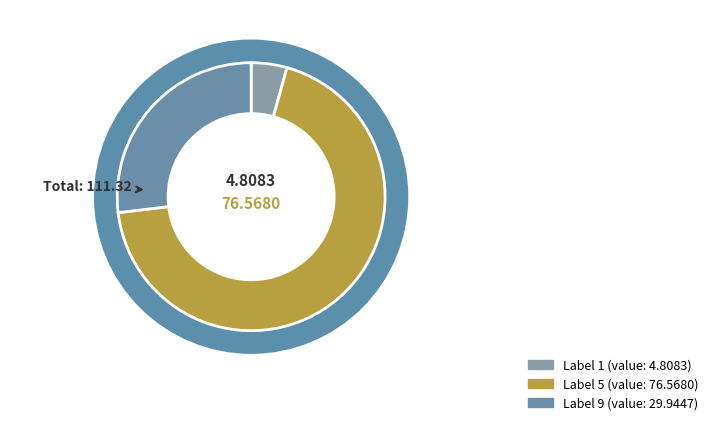

Count the number of slices in the pie.

3